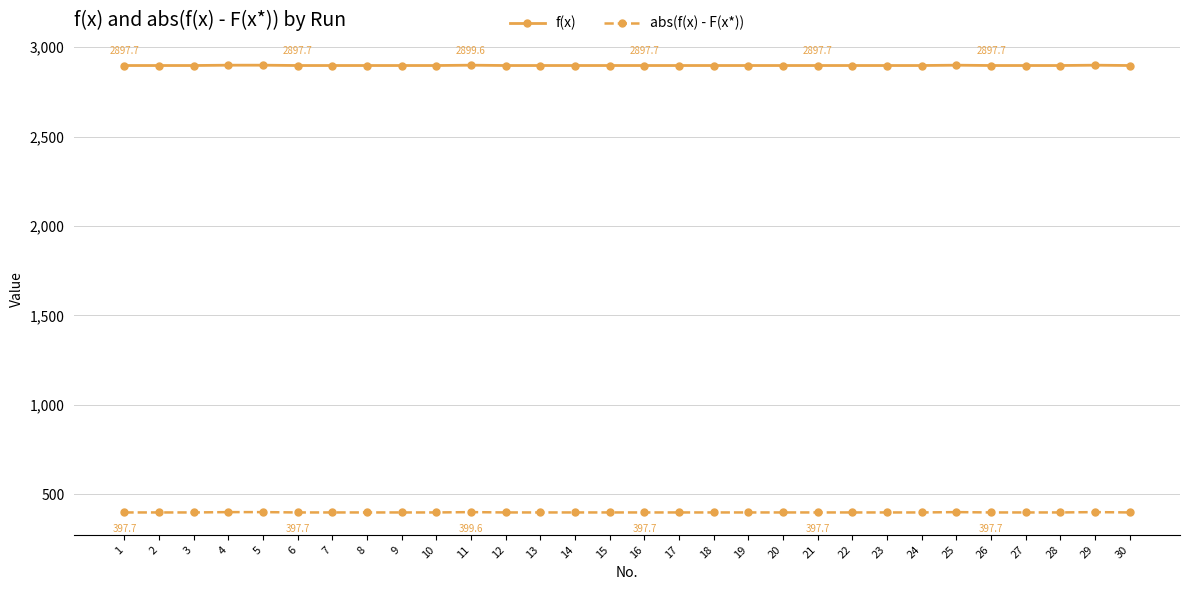

Does the chart have visible grid lines?

Yes